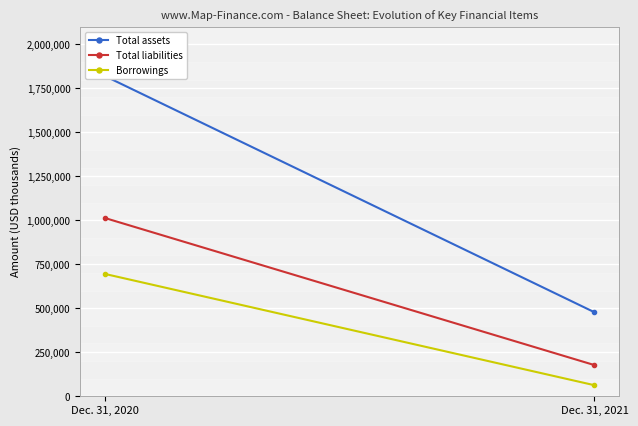

At which category is the sum across all series the highest?

Dec. 31, 2020